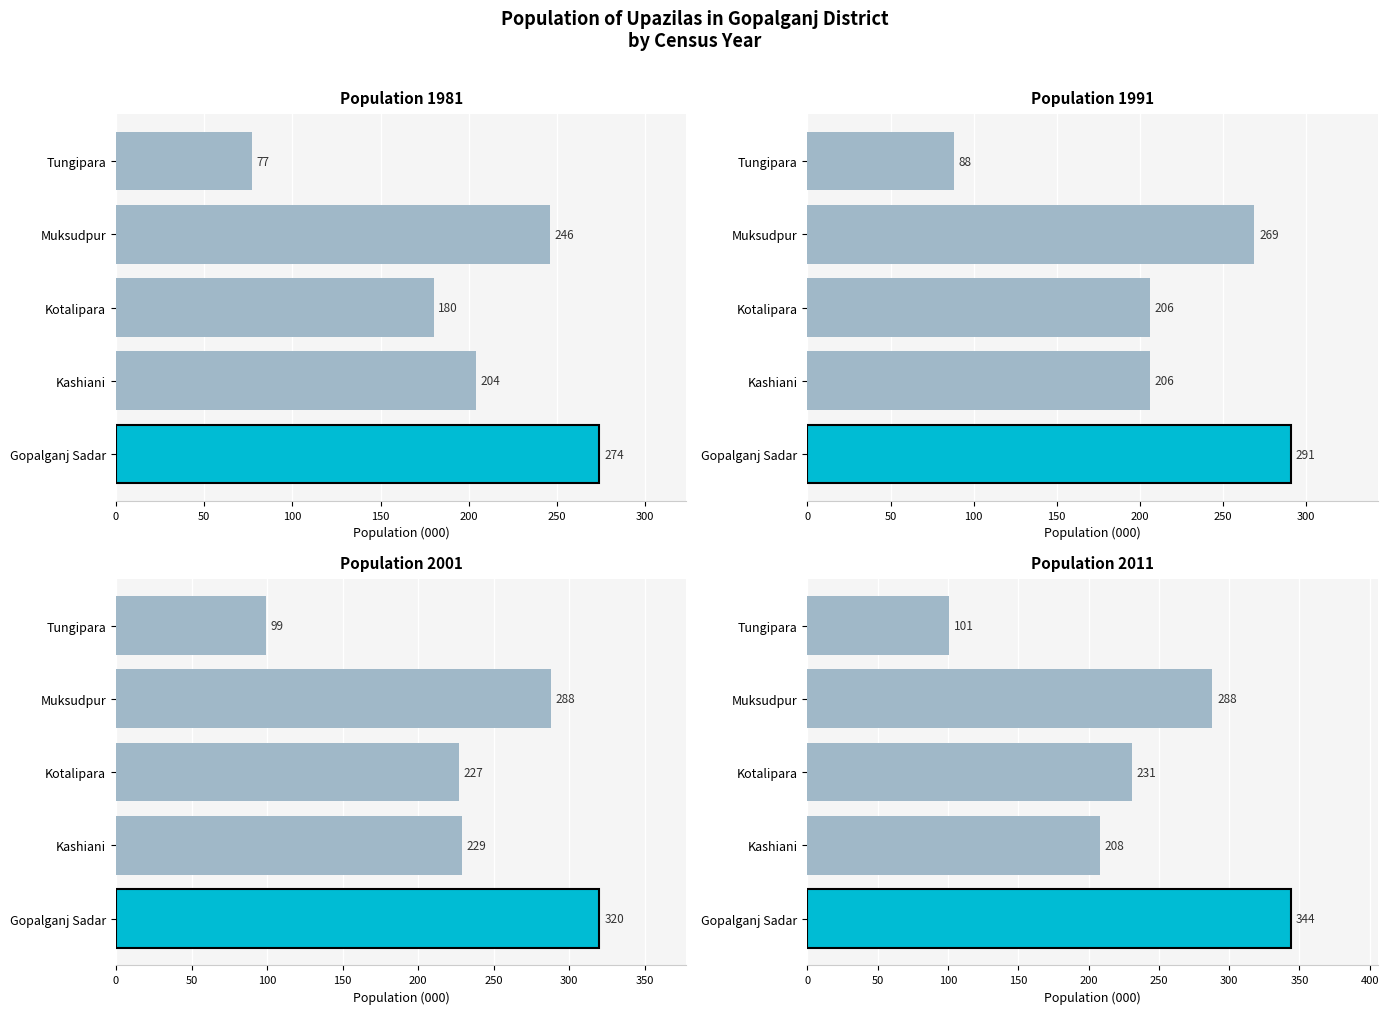

At how many categories does at least one series exceed 177?

4